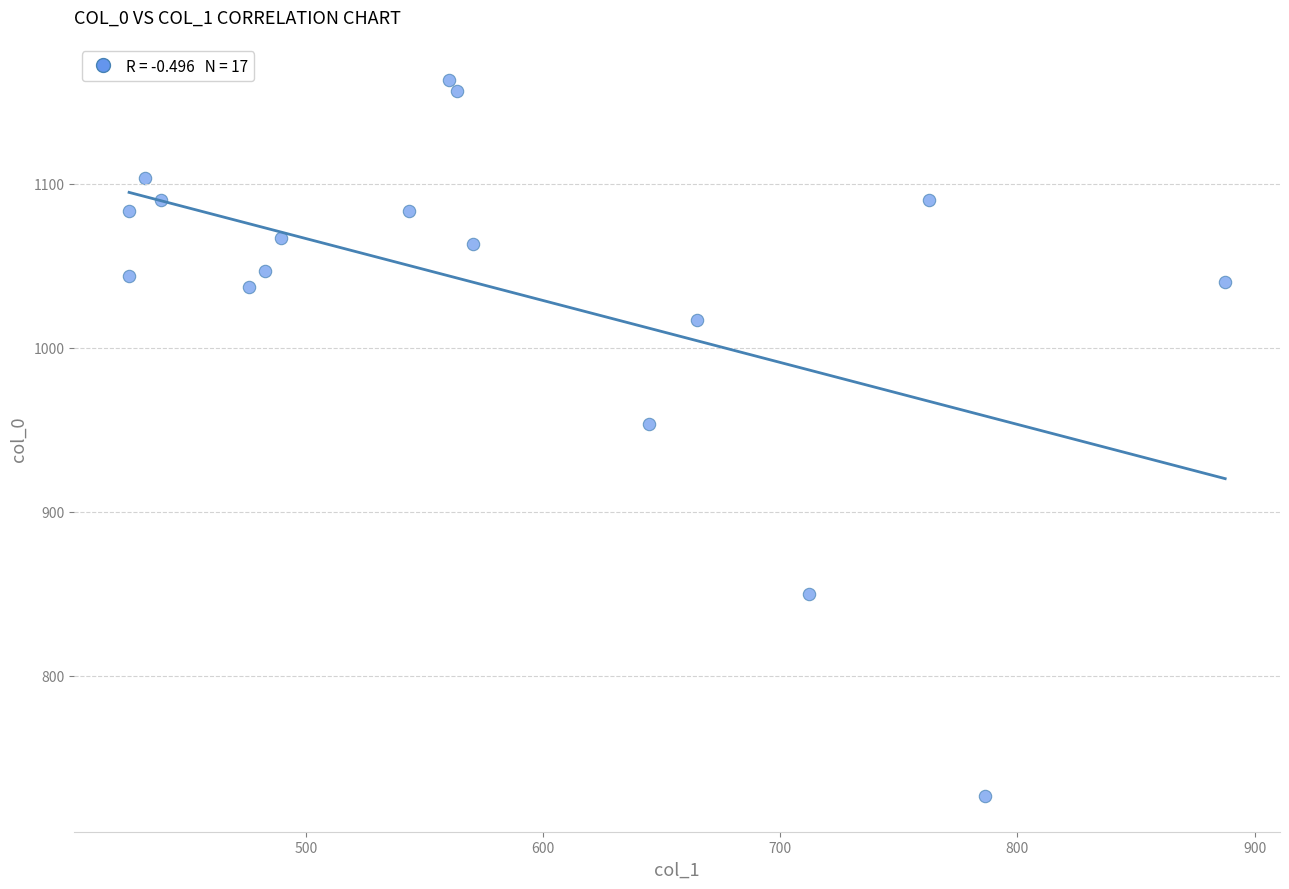

What is the range of Y values (max minus min)?

436.7